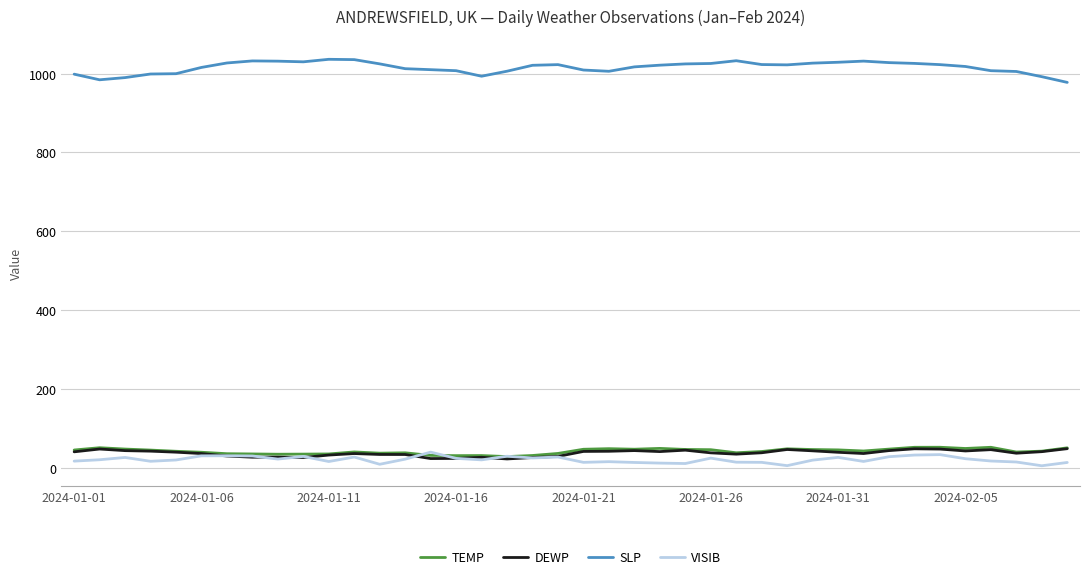

True or false: TEMP and SLP intersect in this chart.

False